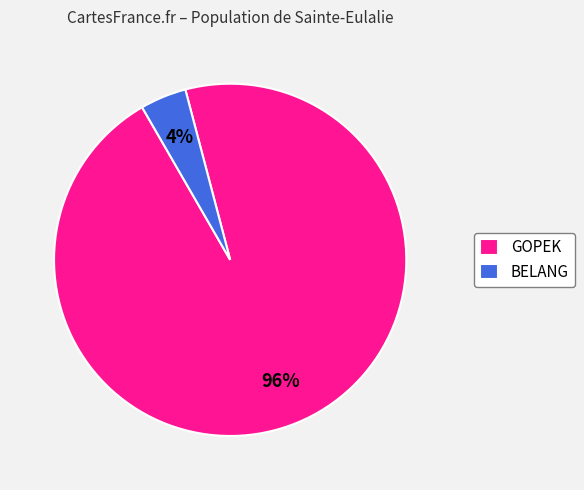

Which has a higher value, BELANG or GOPEK?

GOPEK